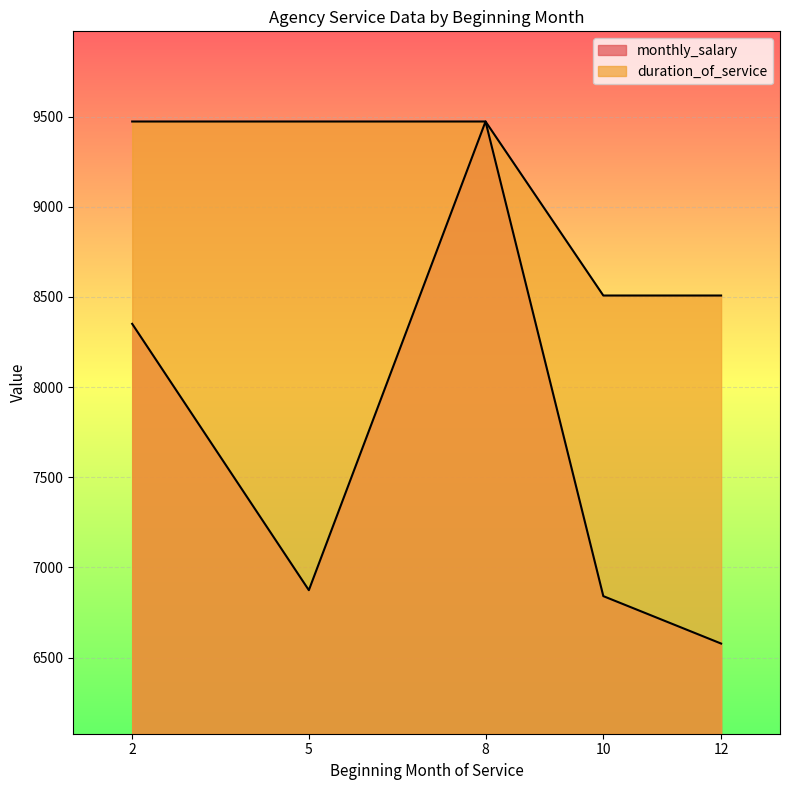

Reading left to right, what are all the values shown in this chart?

monthly_salary: 8351	6874	9473	6841	6578
duration_of_service: 9473	9473	9473	8508	8508